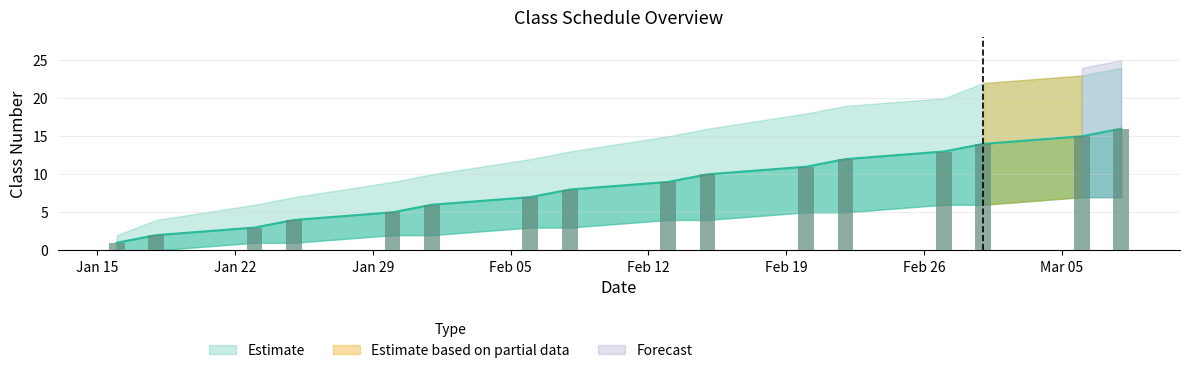

Which series has the widest spread of values?

Estimate